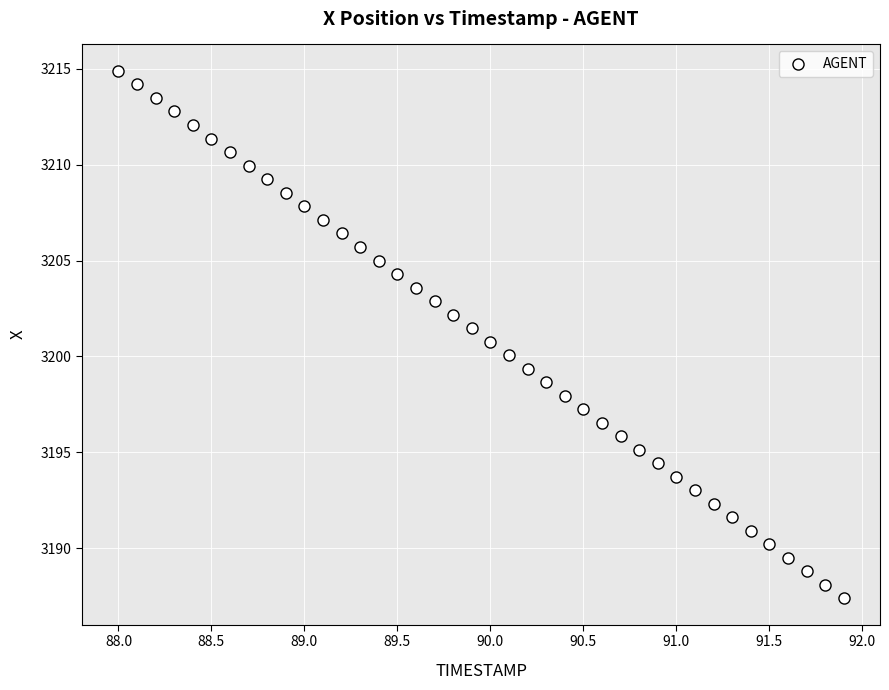

What is the range of Y values (max minus min)?

27.5